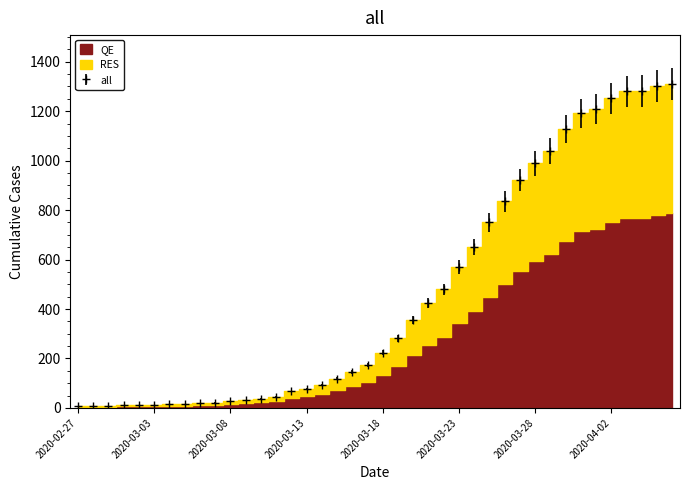

What position from the right is 2020-04-02?

5